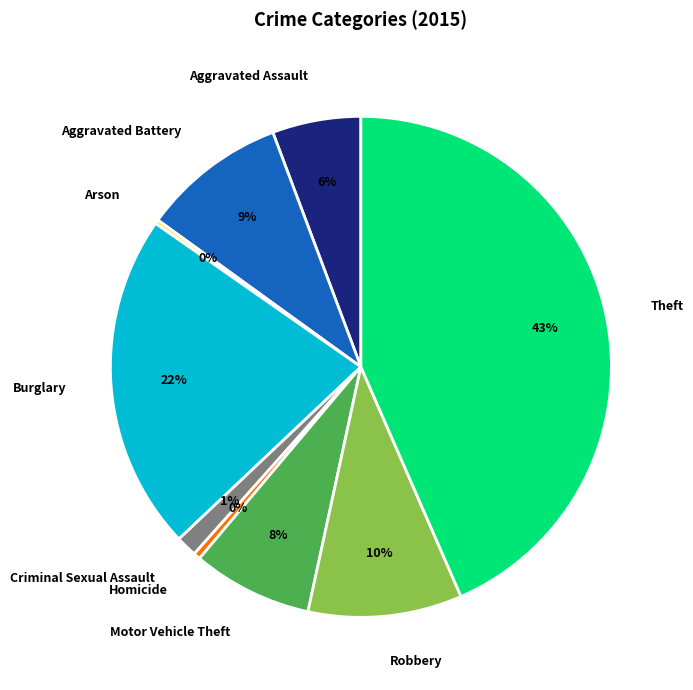

What percentage is the Motor Vehicle Theft slice, to the nearest percent?

8%